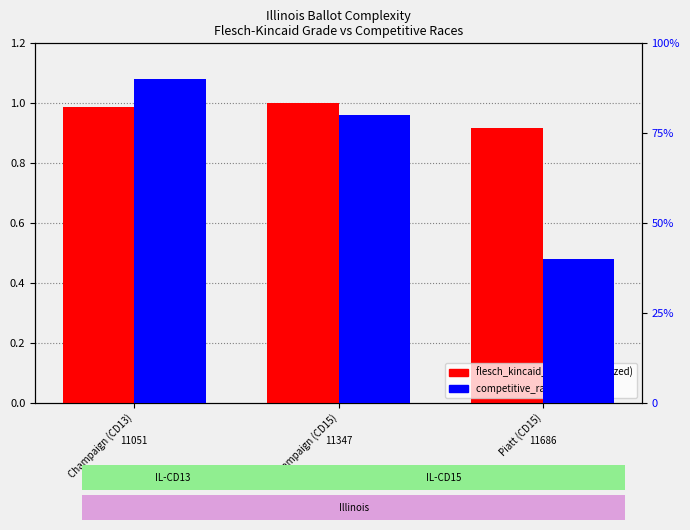

What is the difference between the highest and lowest values at Champaign (CD15)?

79.0